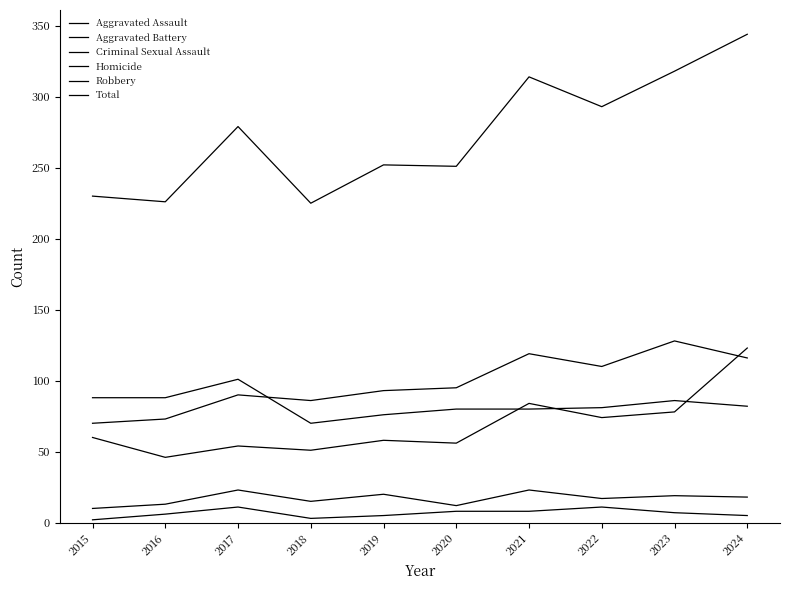

What is the value of the Criminal Sexual Assault point at the 10th from the left?

18